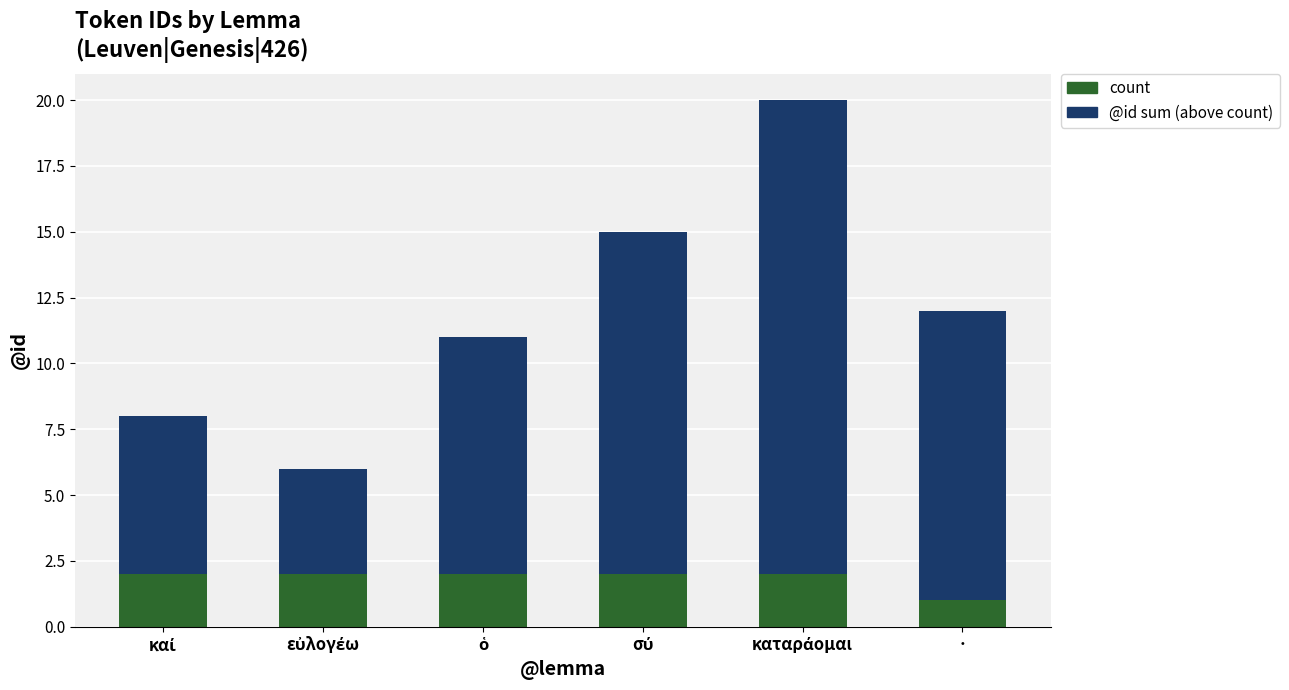

How many distinct data groups are displayed?

2